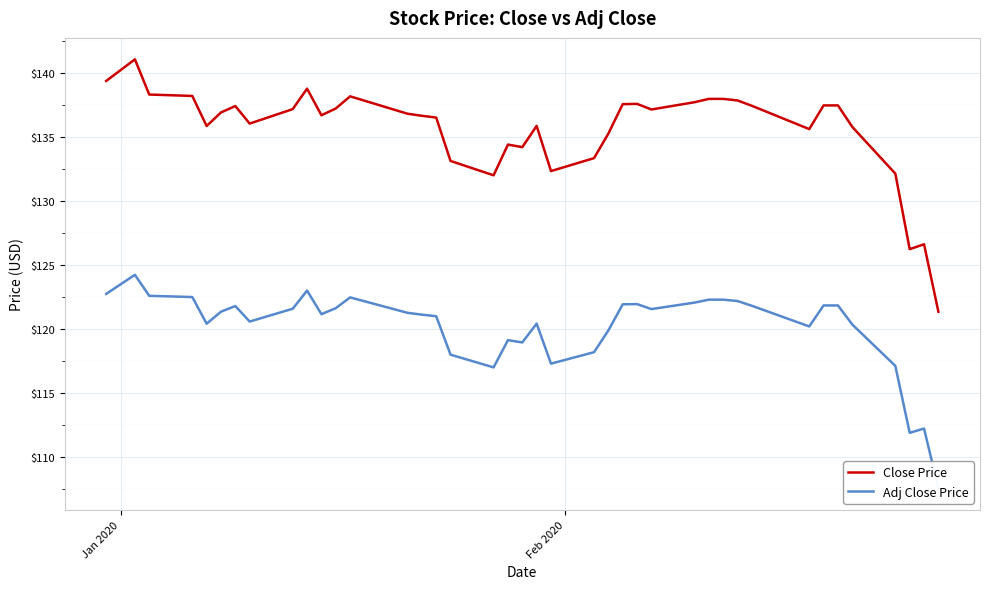

Rank the series by their maximum value, from highest to lowest.

Close Price, Adj Close Price